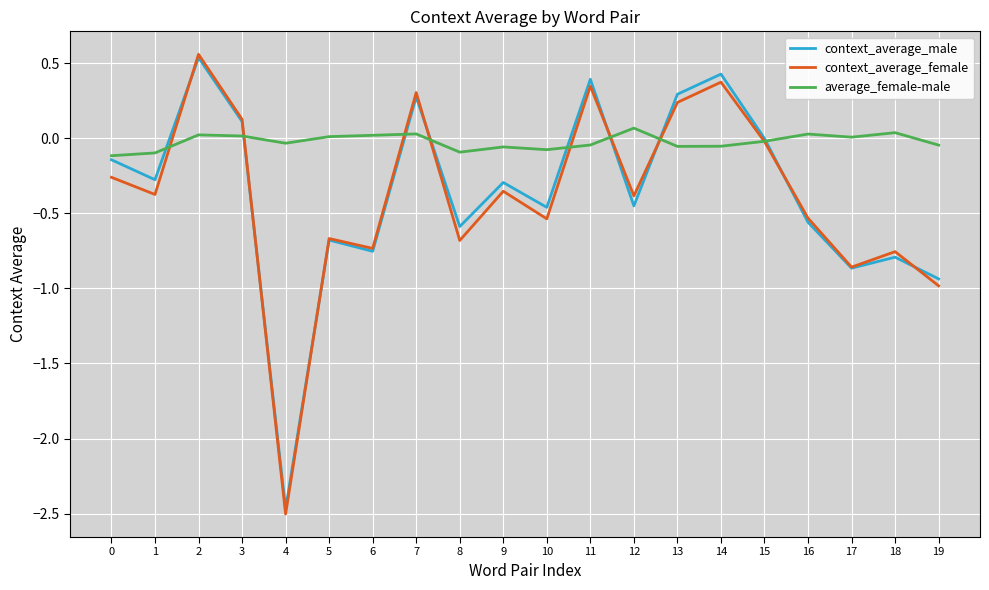

How many lines are shown in the chart?

3